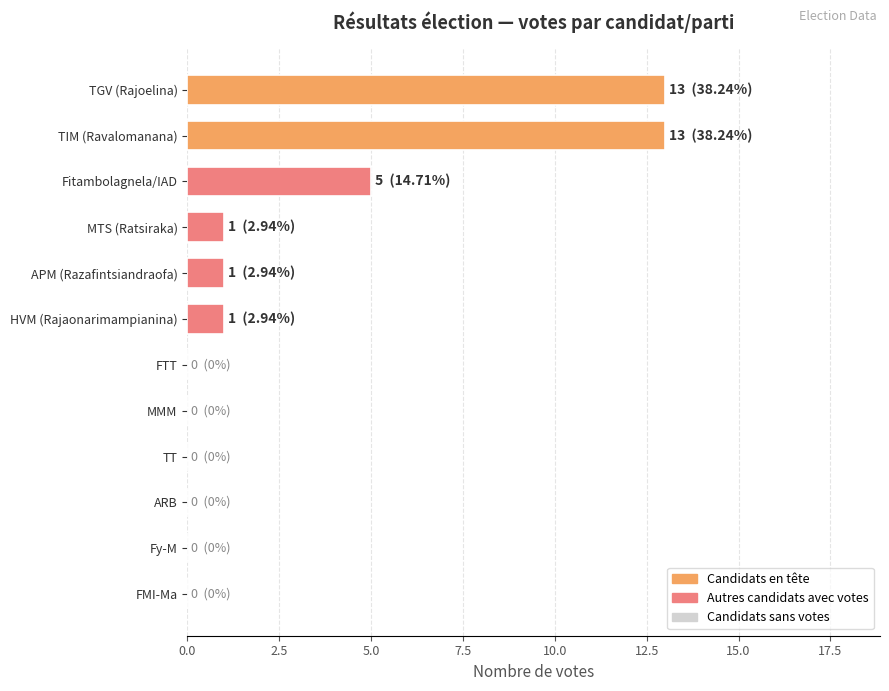

What is the maximum value shown in the chart?

13